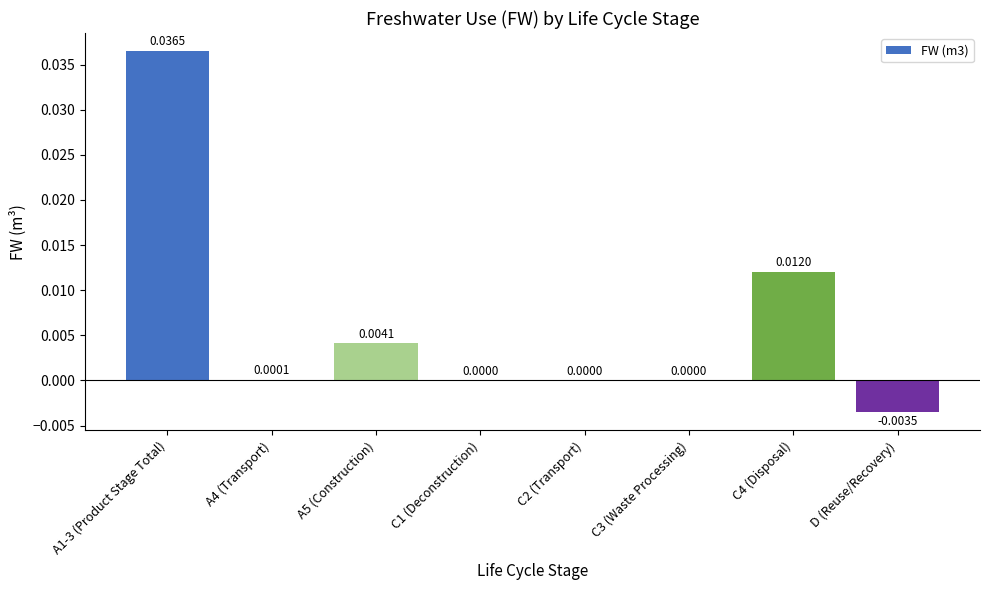

Between C2 (Transport) and A5 (Construction), which is larger?

A5 (Construction)